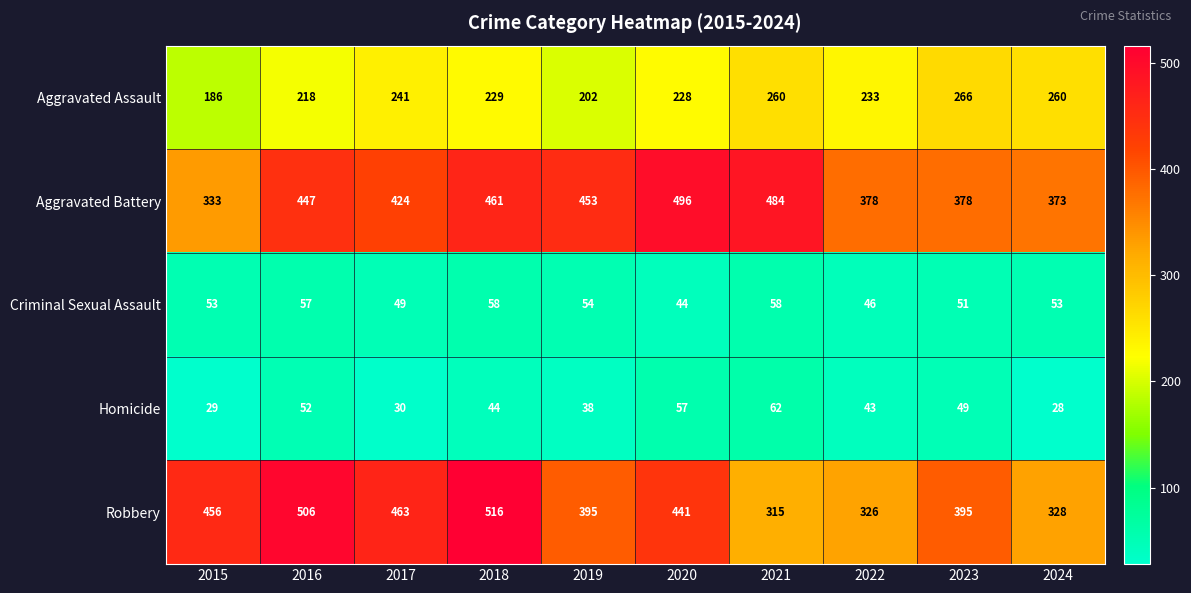

The value of Criminal Sexual Assault at 2017 is 33. True or false?

False